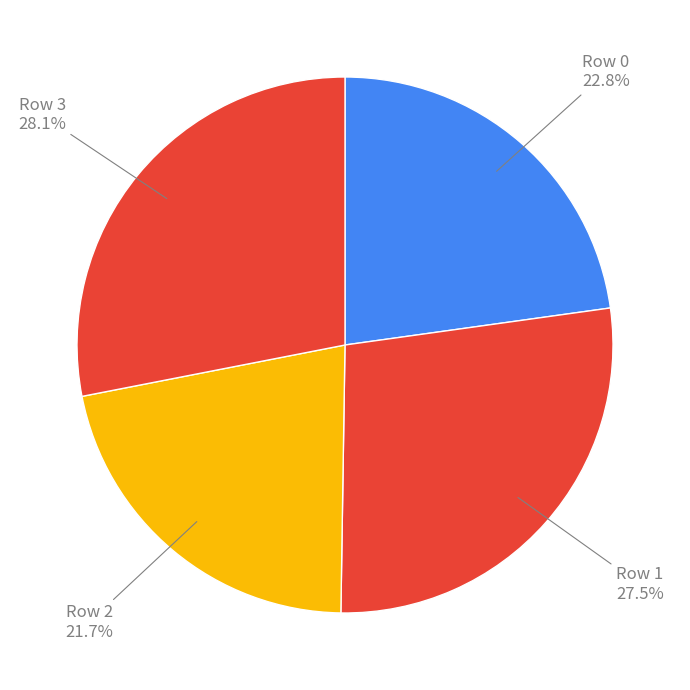

Count the number of slices in the pie.

4